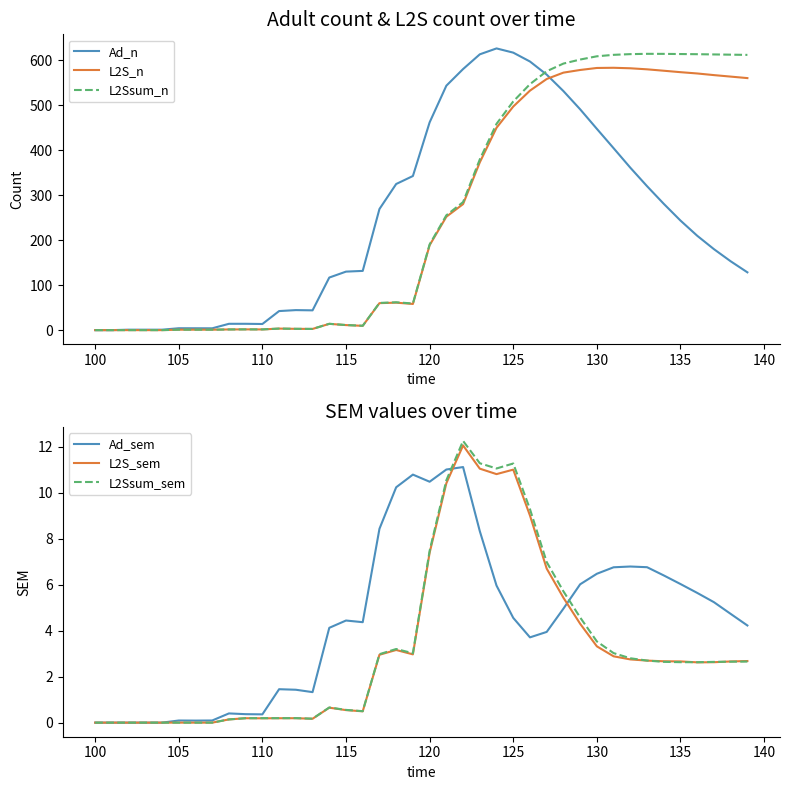

The value of Ad_n at 100 is 0.0. True or false?

True